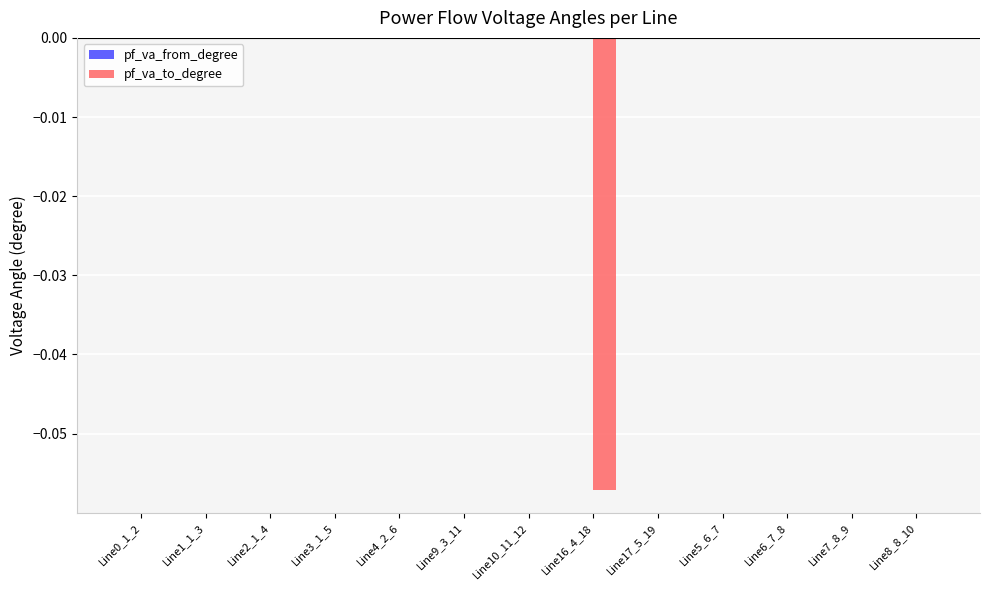

Which series changed the most between Line0_1_2 and Line16_4_18?

pf_va_to_degree